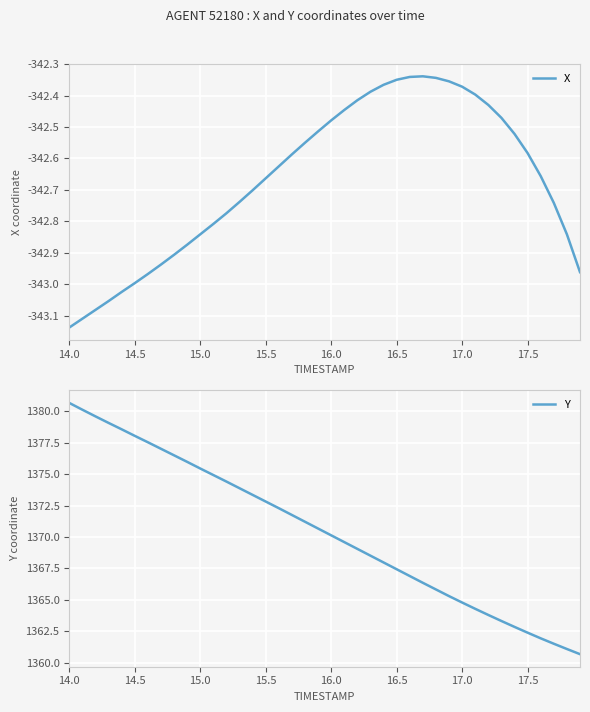

What is the maximum value for Y?

1380.7